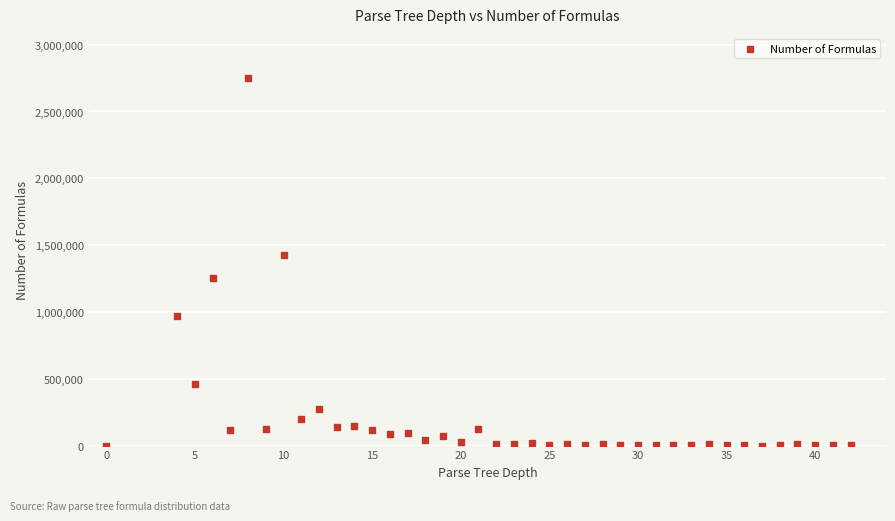

What is the range of Y values (max minus min)?

2750216